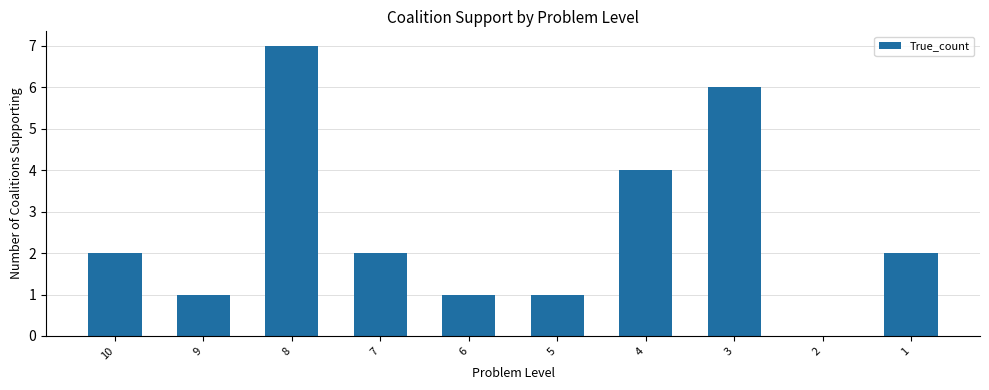

Does the chart contain stacked bars?

No